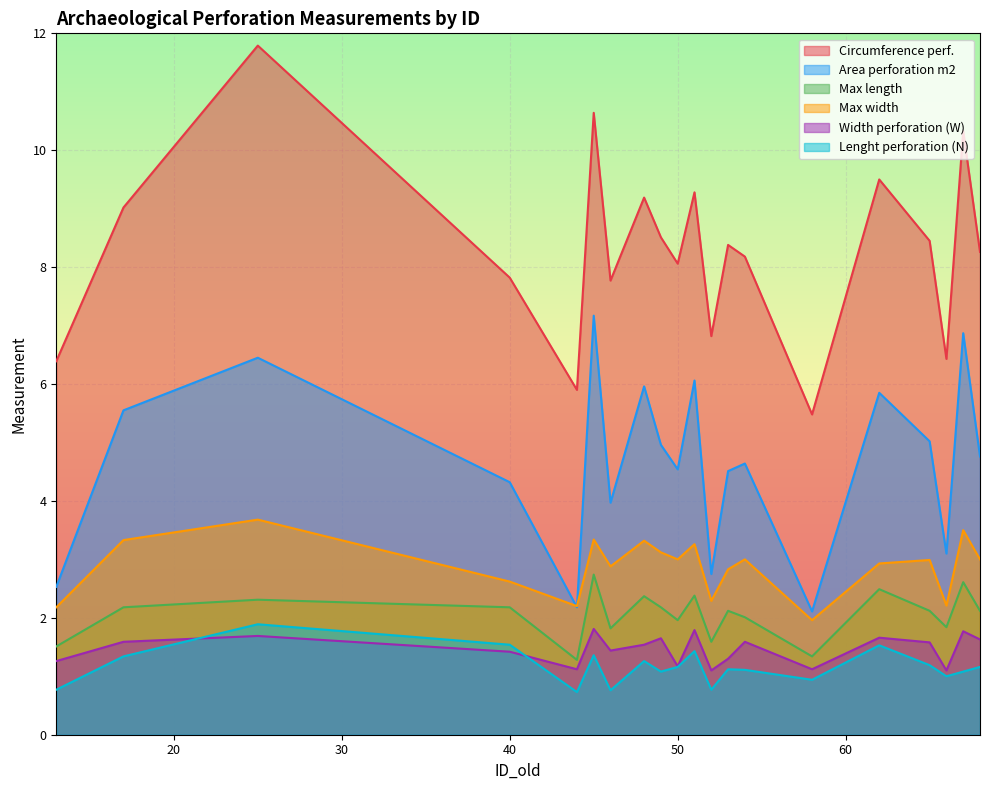

Where is Max length nearest to the value 2?

54